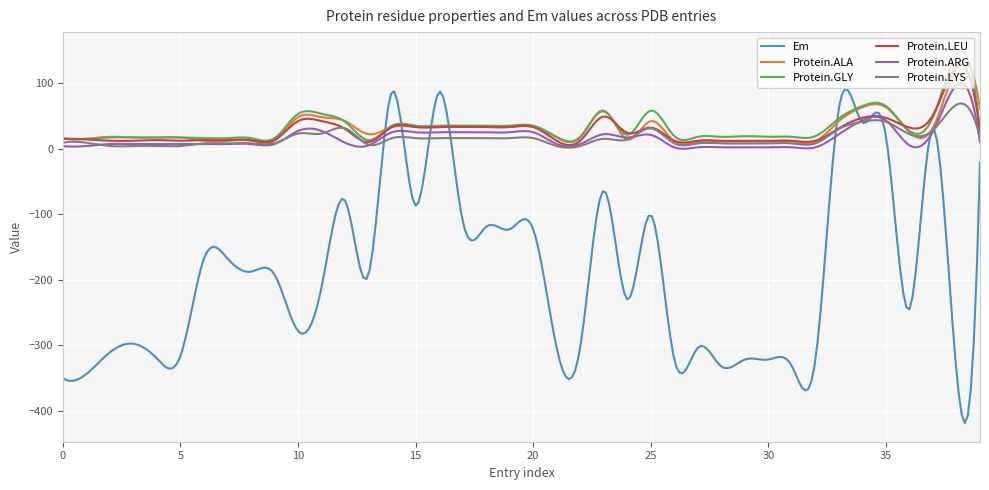

Which series has the largest range (max minus min)?

Em